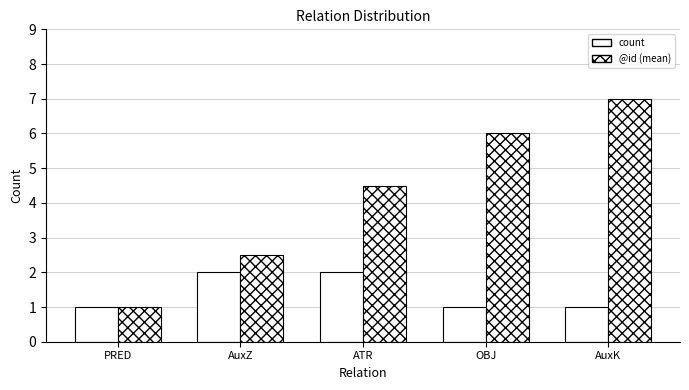

At AuxK, list the series in order from smallest to largest.

count, @id (mean)